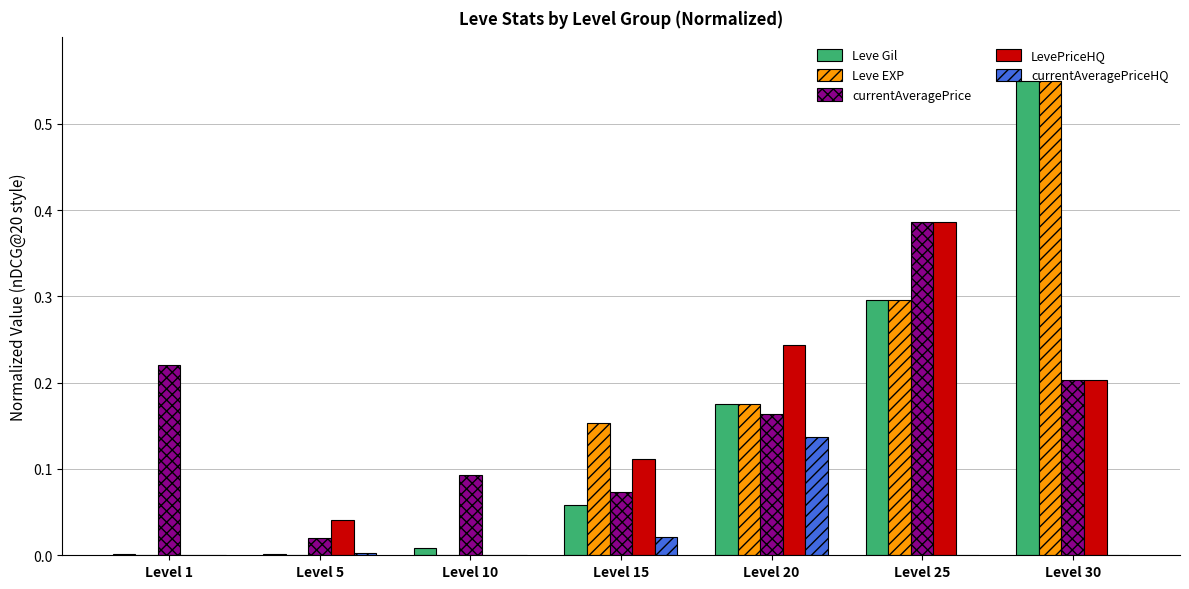

Is it true that LevePriceHQ equals 0.2 at Level 20?

True